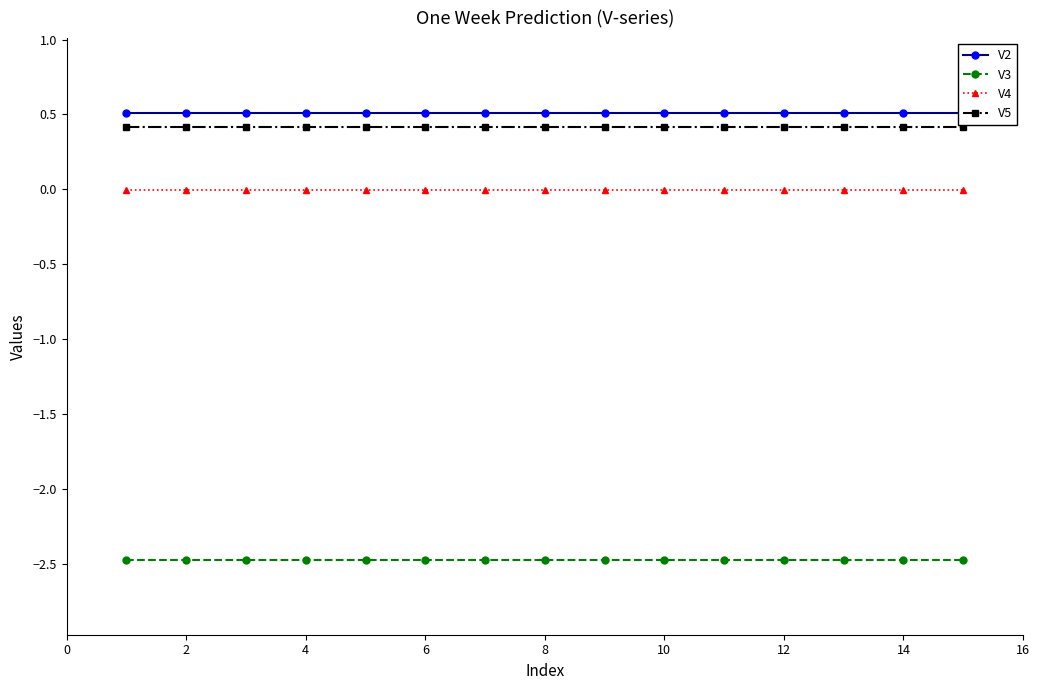

Is this an area chart (filled region under the line)?

No